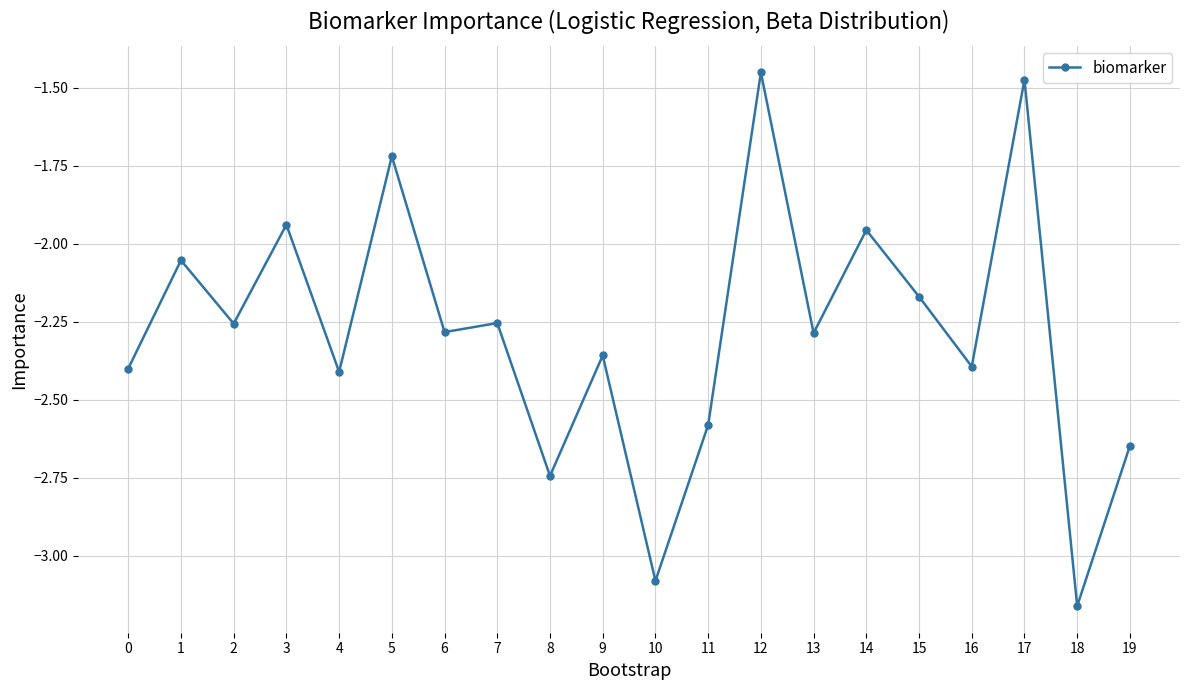

Which has a higher value, 11 or 14?

14